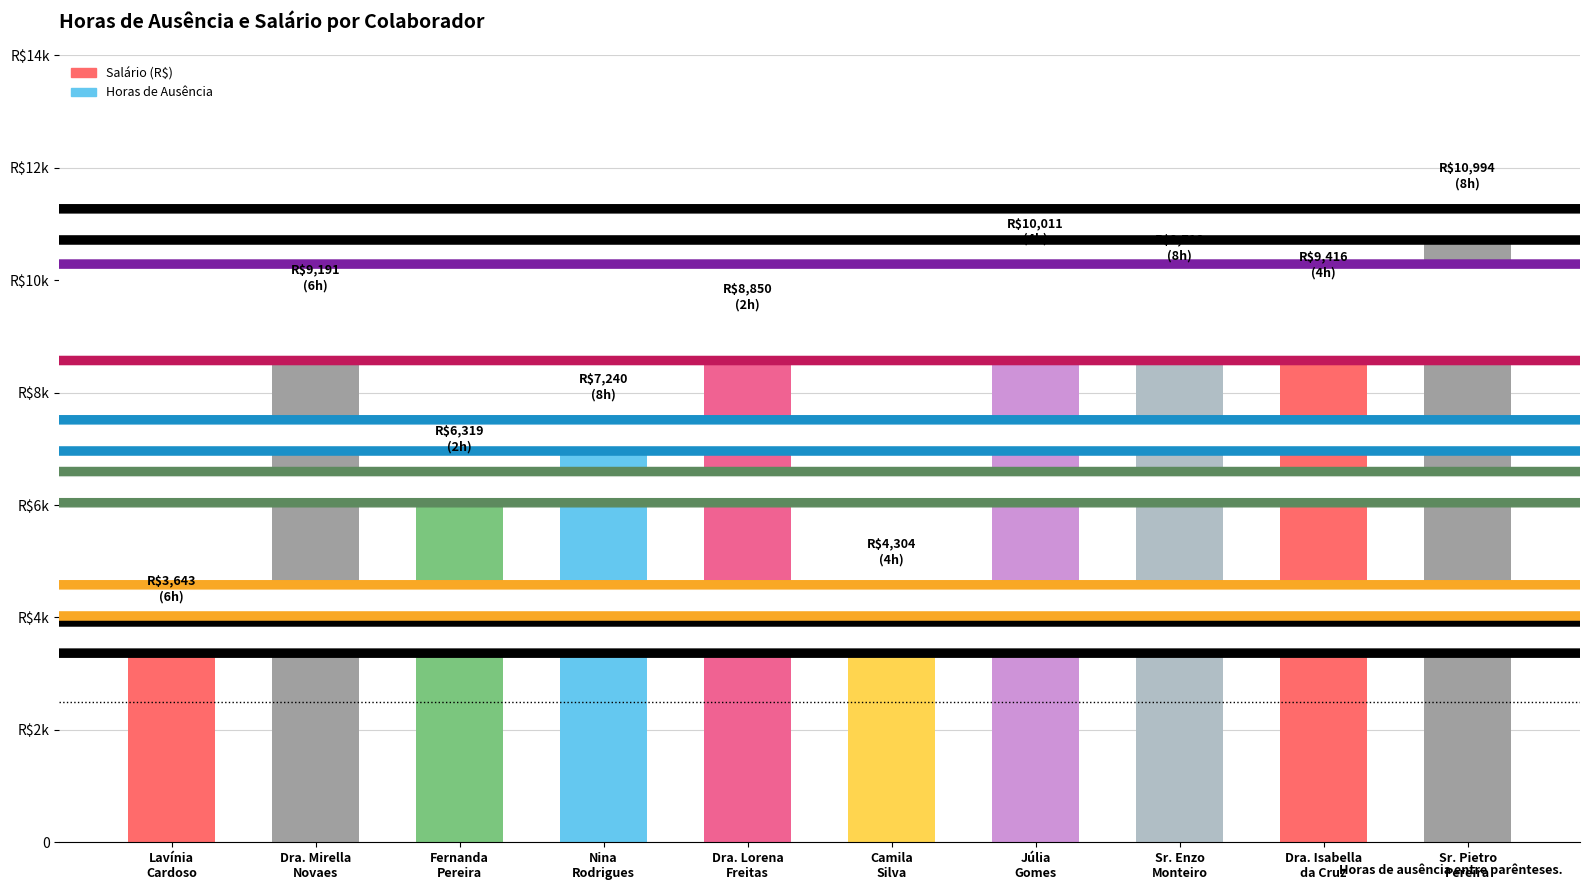

What is the ratio of the value at Júlia
Gomes to the value at Sr. Pietro
Pereira?

0.9